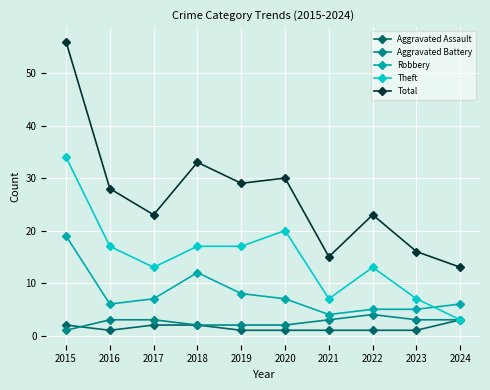

What is the approximate value of Aggravated Battery at 2017?

3